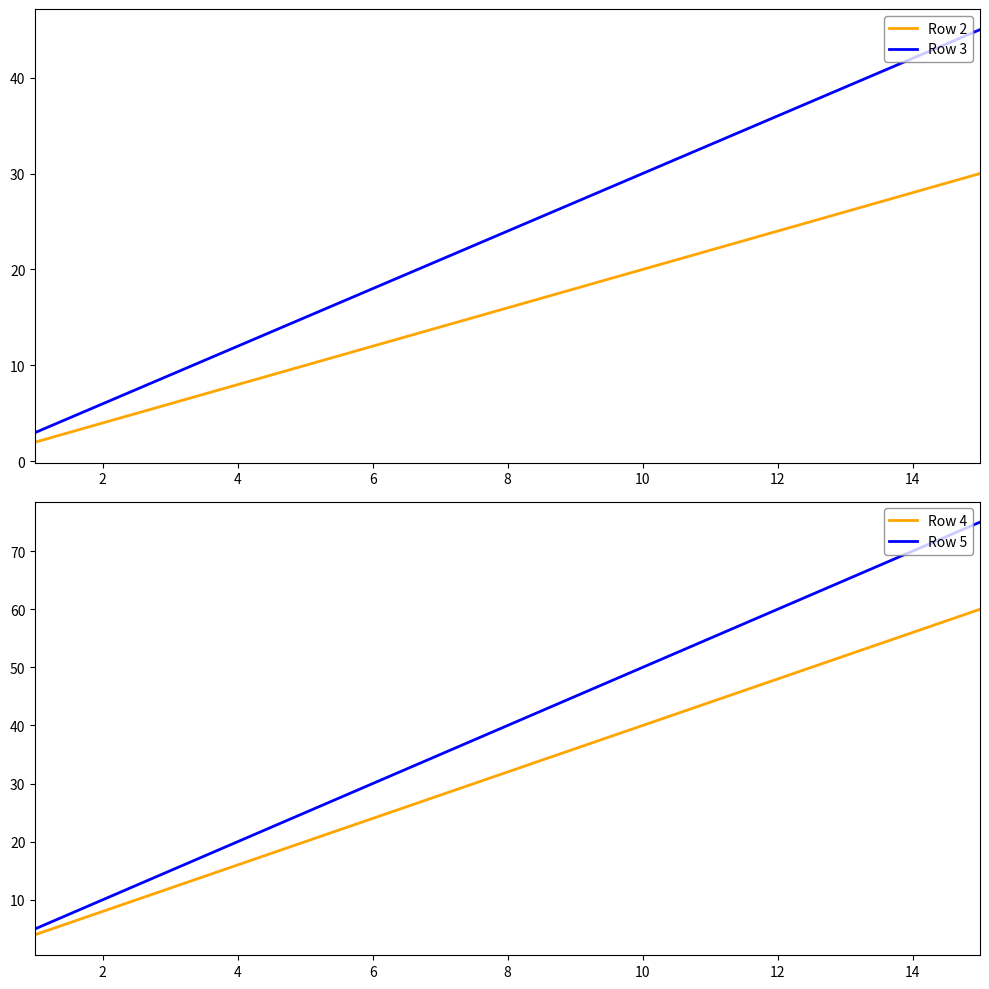

What is the approximate value of Row 4 at 12, to the nearest 5?

50